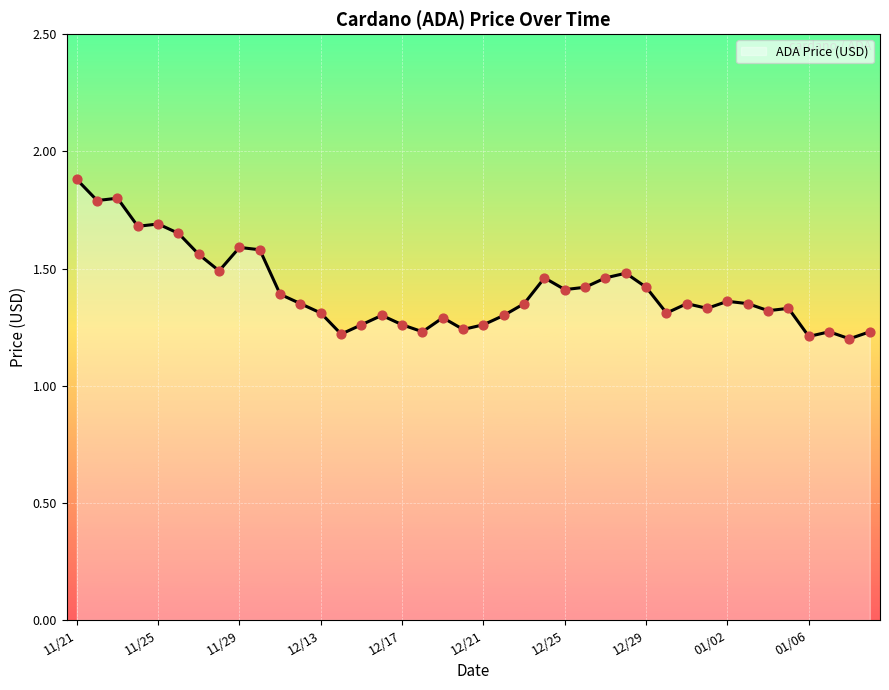

What is the greatest value displayed?

1.9